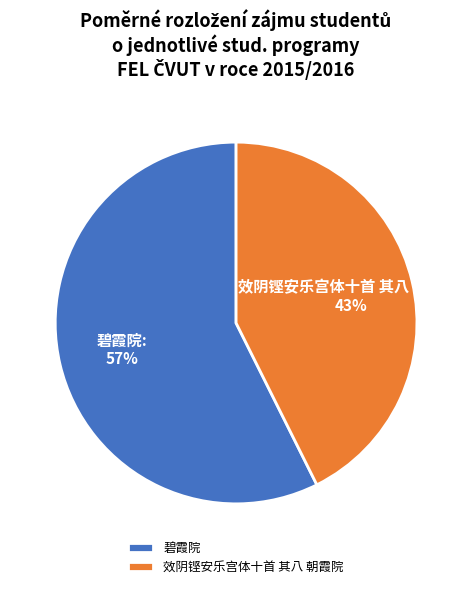

Is it true that 碧霞院 is 68% of the pie?

False